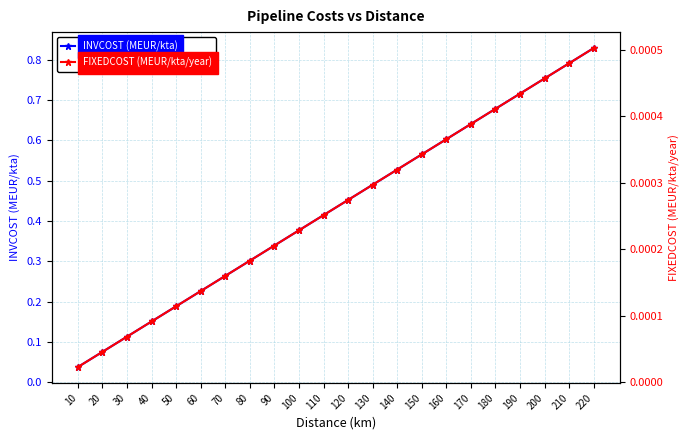

At which category is the sum across all series the highest?

220